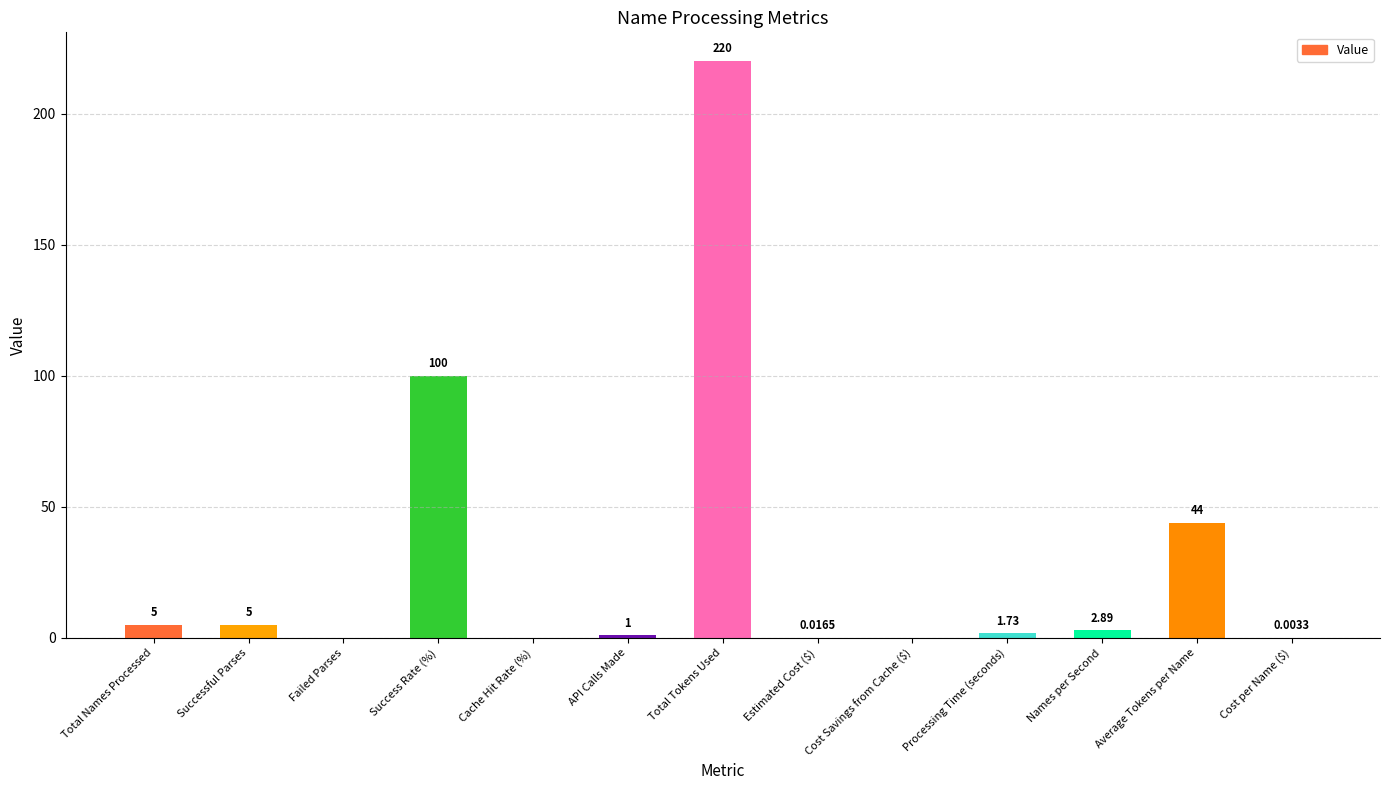

True or false: the data shows 2.9 at Names per Second.

True